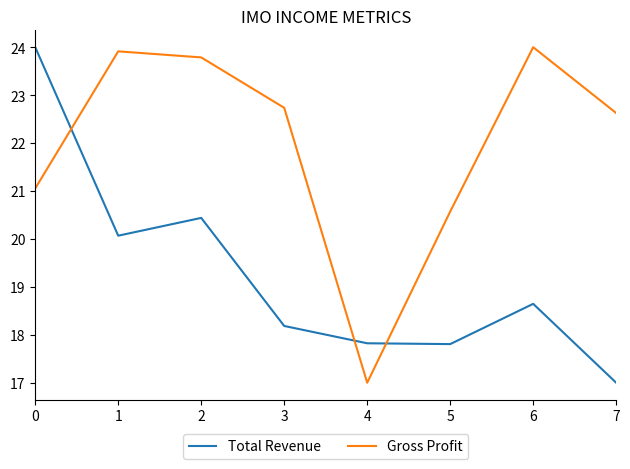

What is the difference between the second highest and minimum values in the Gross Profit series?

6.9